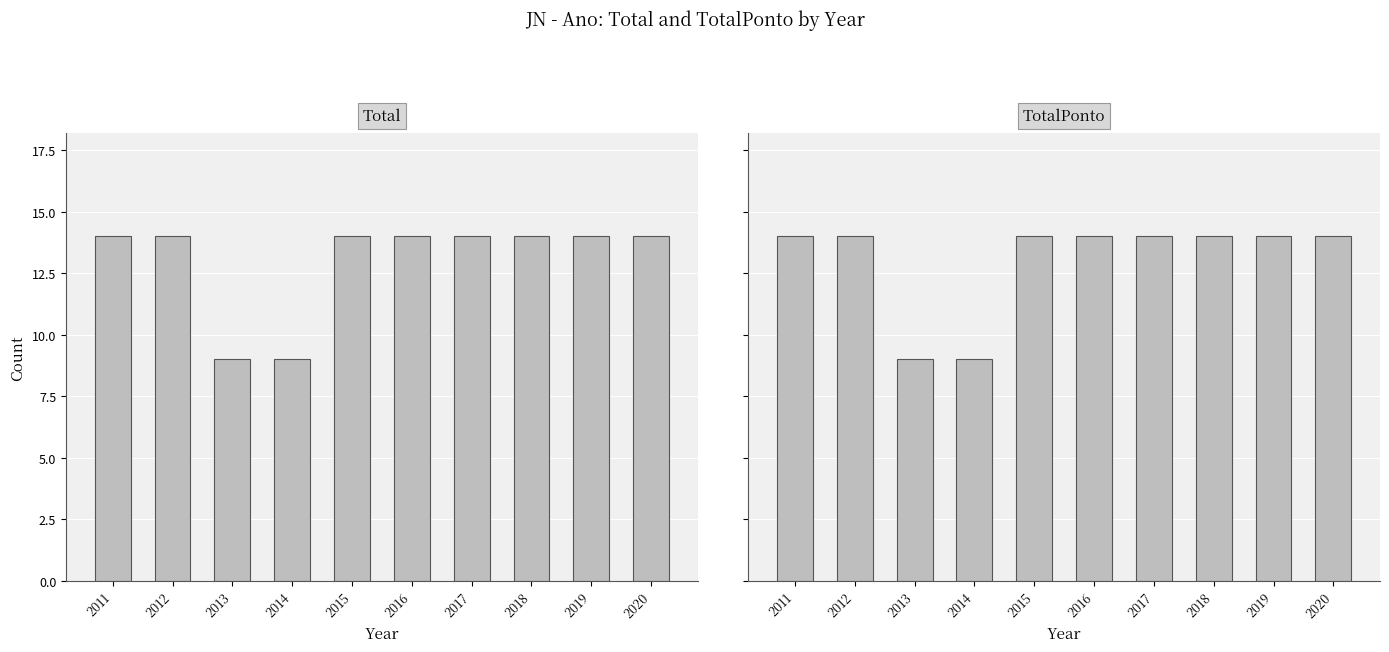

At which category does the chart reach its minimum across all series?

2013